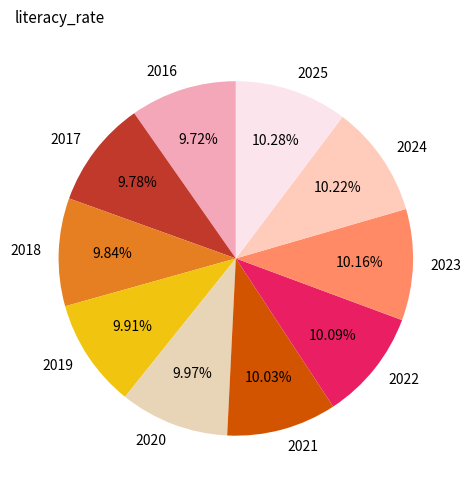

To the nearest percent, what is the difference between the largest and smallest slice percentages?

1%